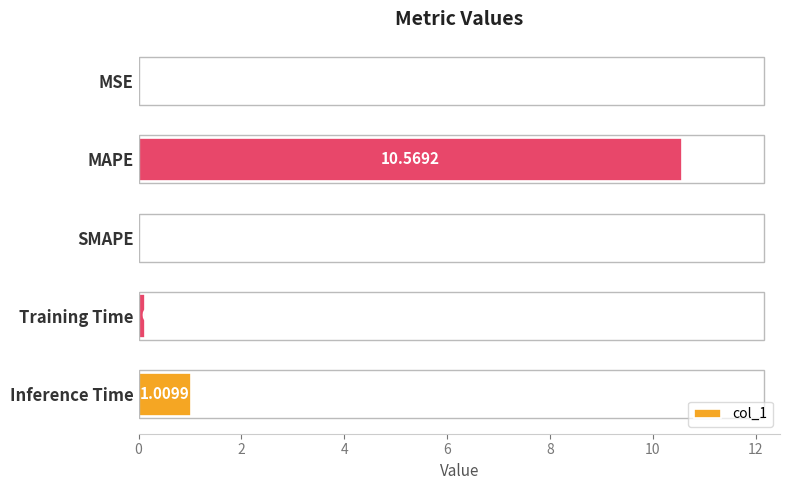

At which label is the value closest to 5?

Inference Time